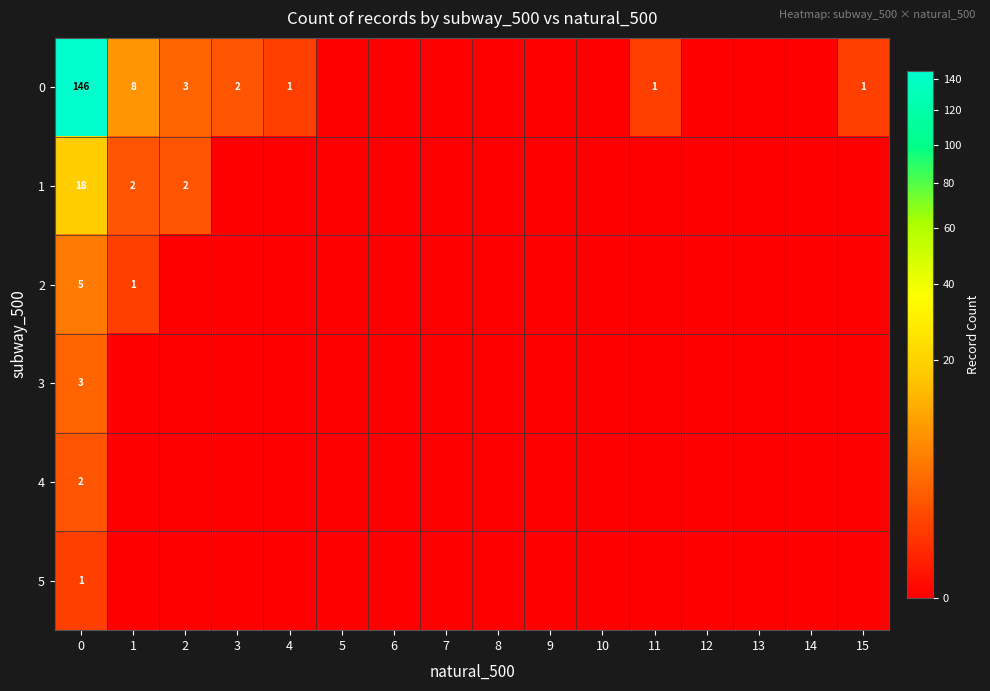

At 2, list the series in order from largest to smallest.

row_0, row_1, row_2, row_3, row_4, row_5